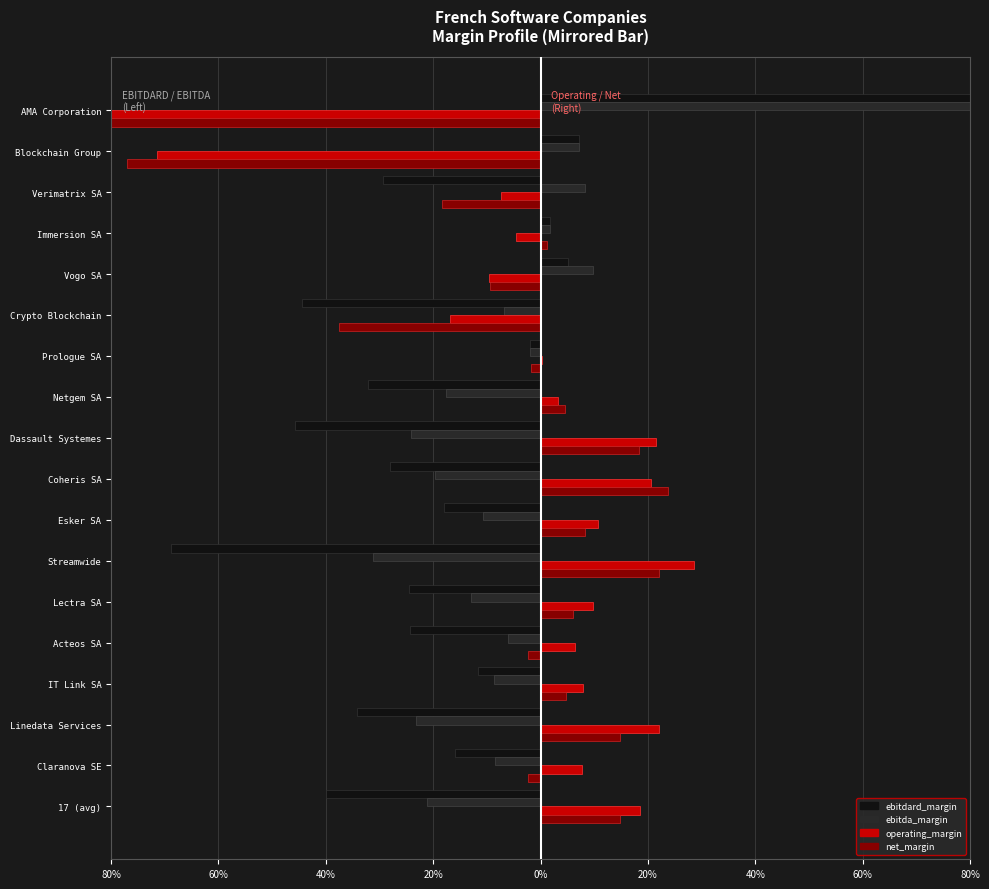

How many distinct data groups are displayed?

4